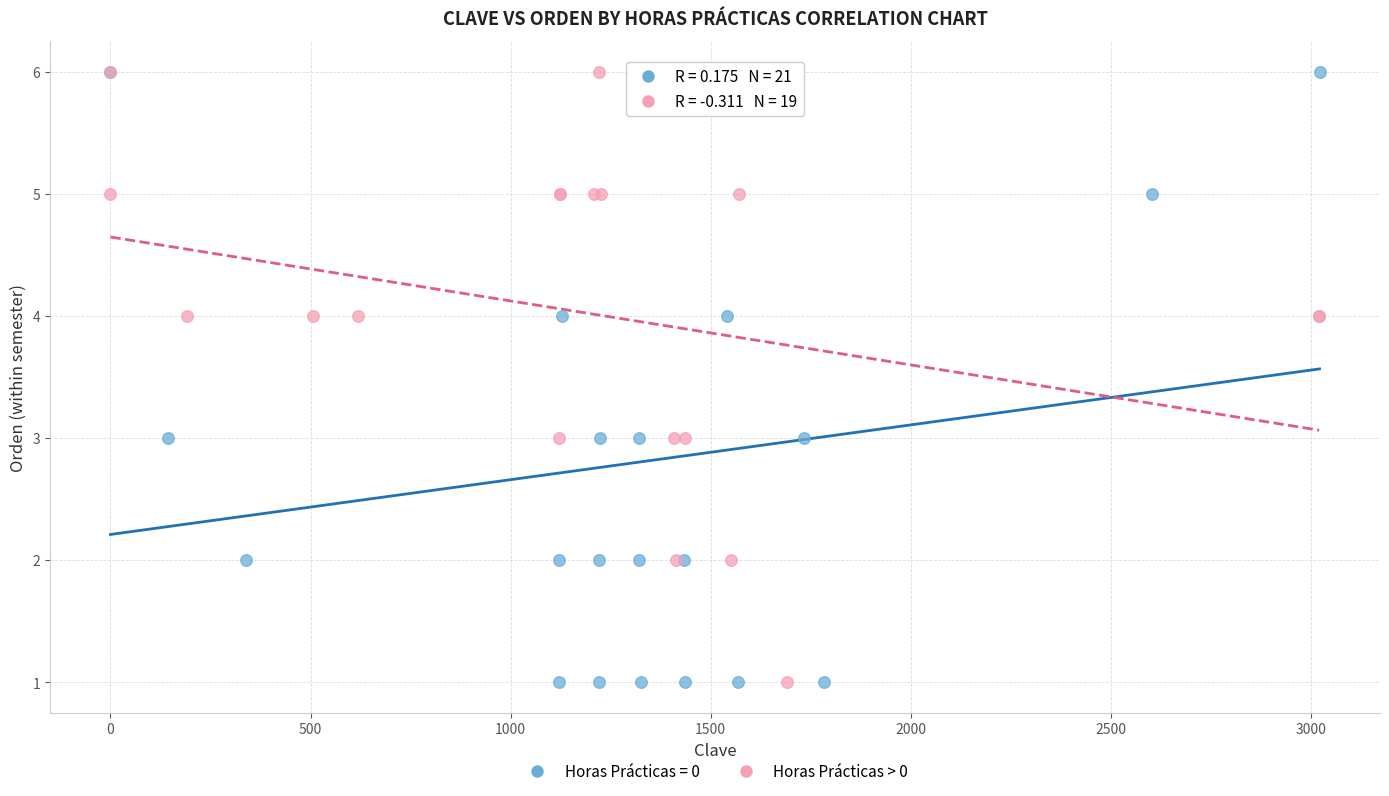

What are all the series names shown in the legend?

Horas Prácticas = 0, Horas Prácticas > 0